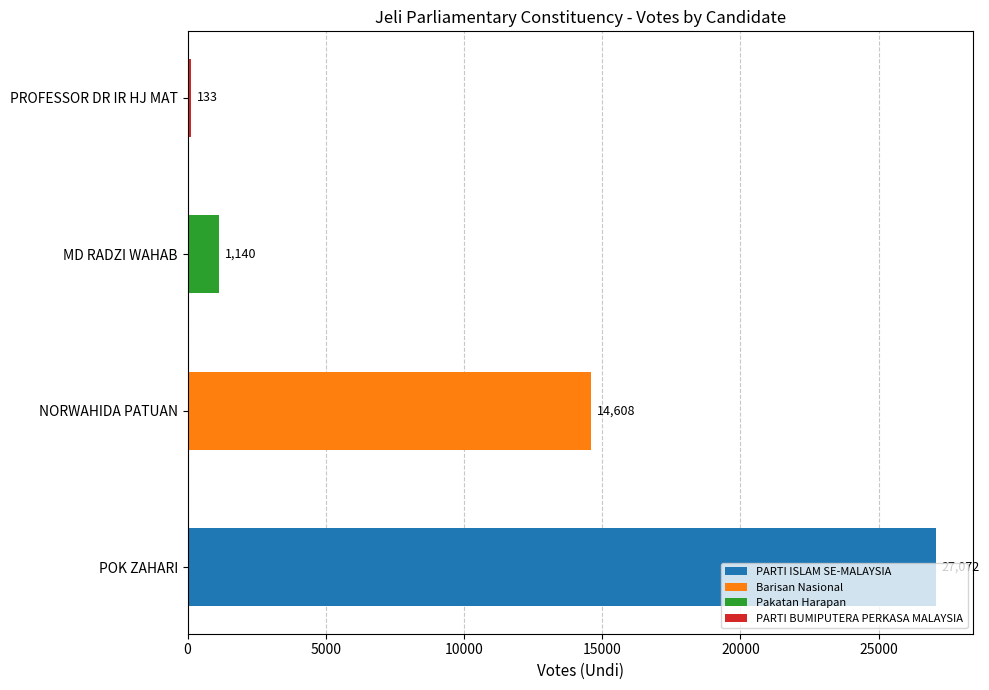

Reading left to right, what are all the values shown in this chart?

POK ZAHARI=27072	NORWAHIDA PATUAN=14608	MD RADZI WAHAB=1140	PROFESSOR DR IR HJ MAT=133